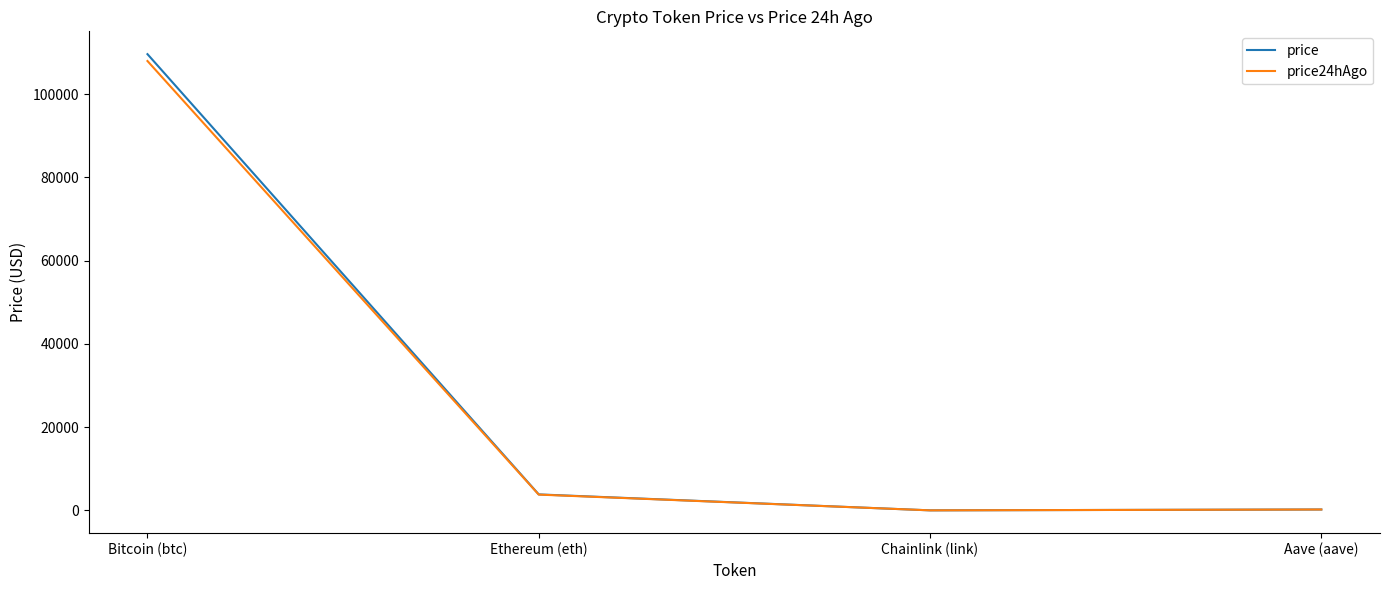

Where is price nearest to the value 54819?

Ethereum (eth)